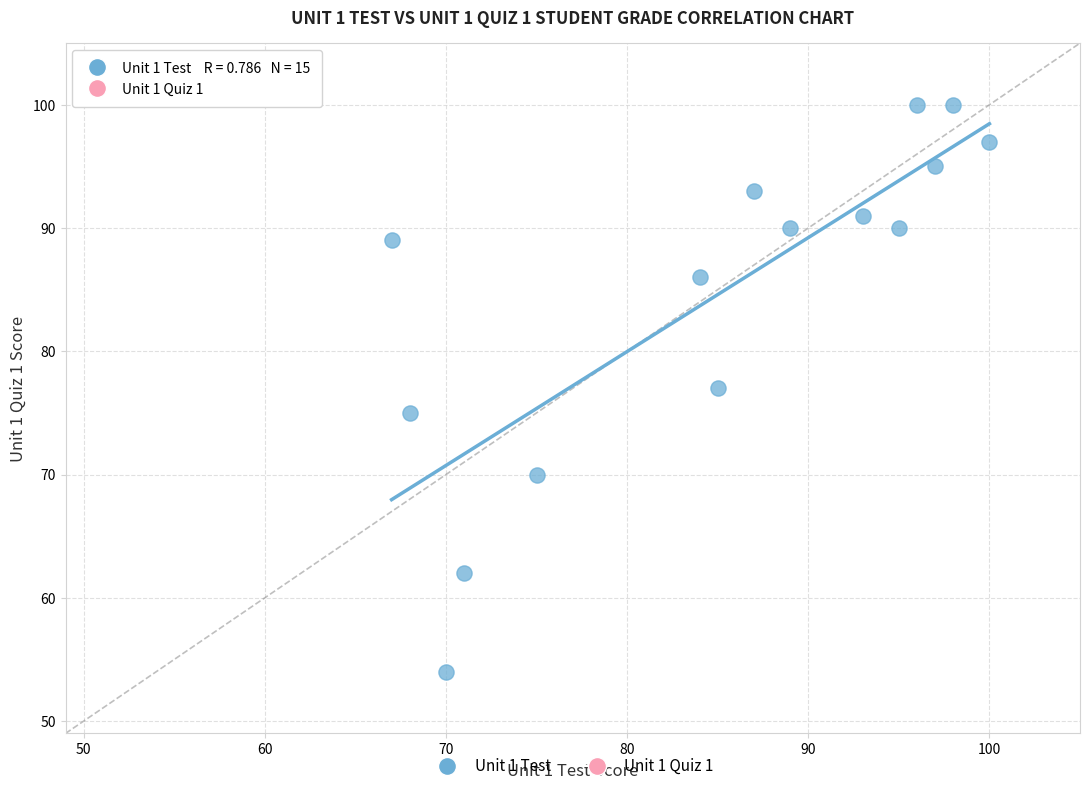

What is the range of Y values (max minus min)?

46